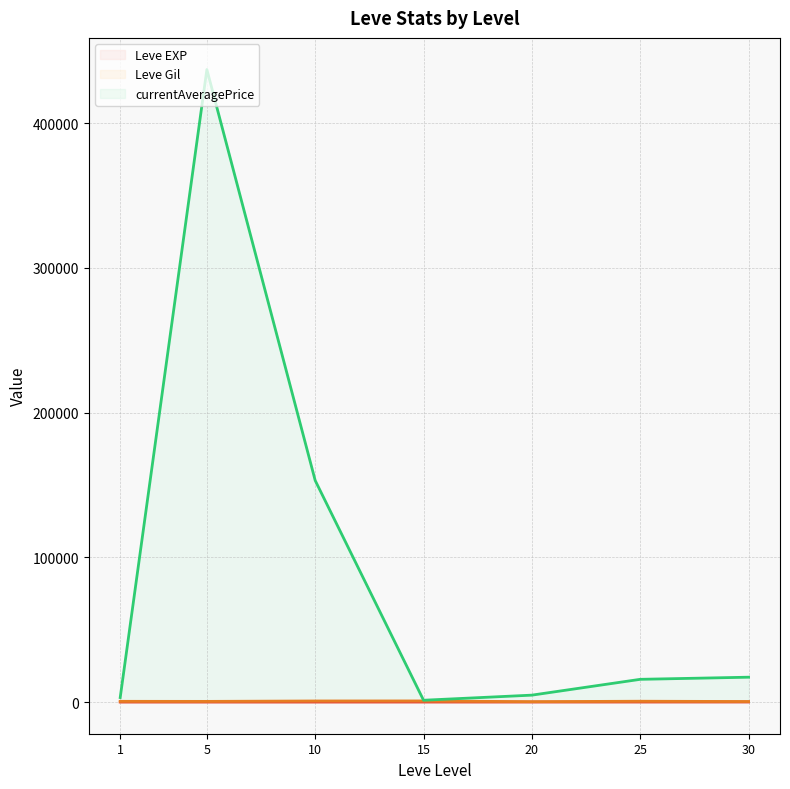

List the labels in order of currentAveragePrice (line) value, largest first.

5, 10, 30, 25, 20, 1, 15